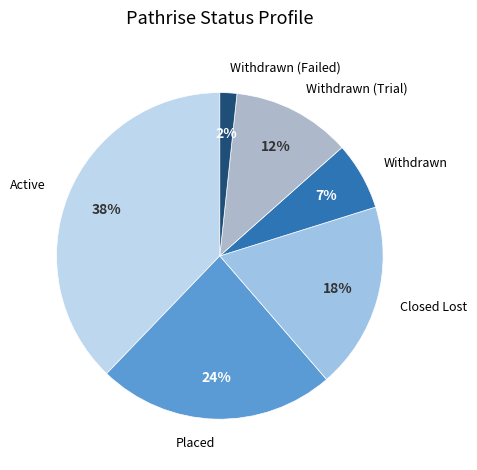

To the nearest percent, what is the difference between the largest and smallest slice percentages?

36%